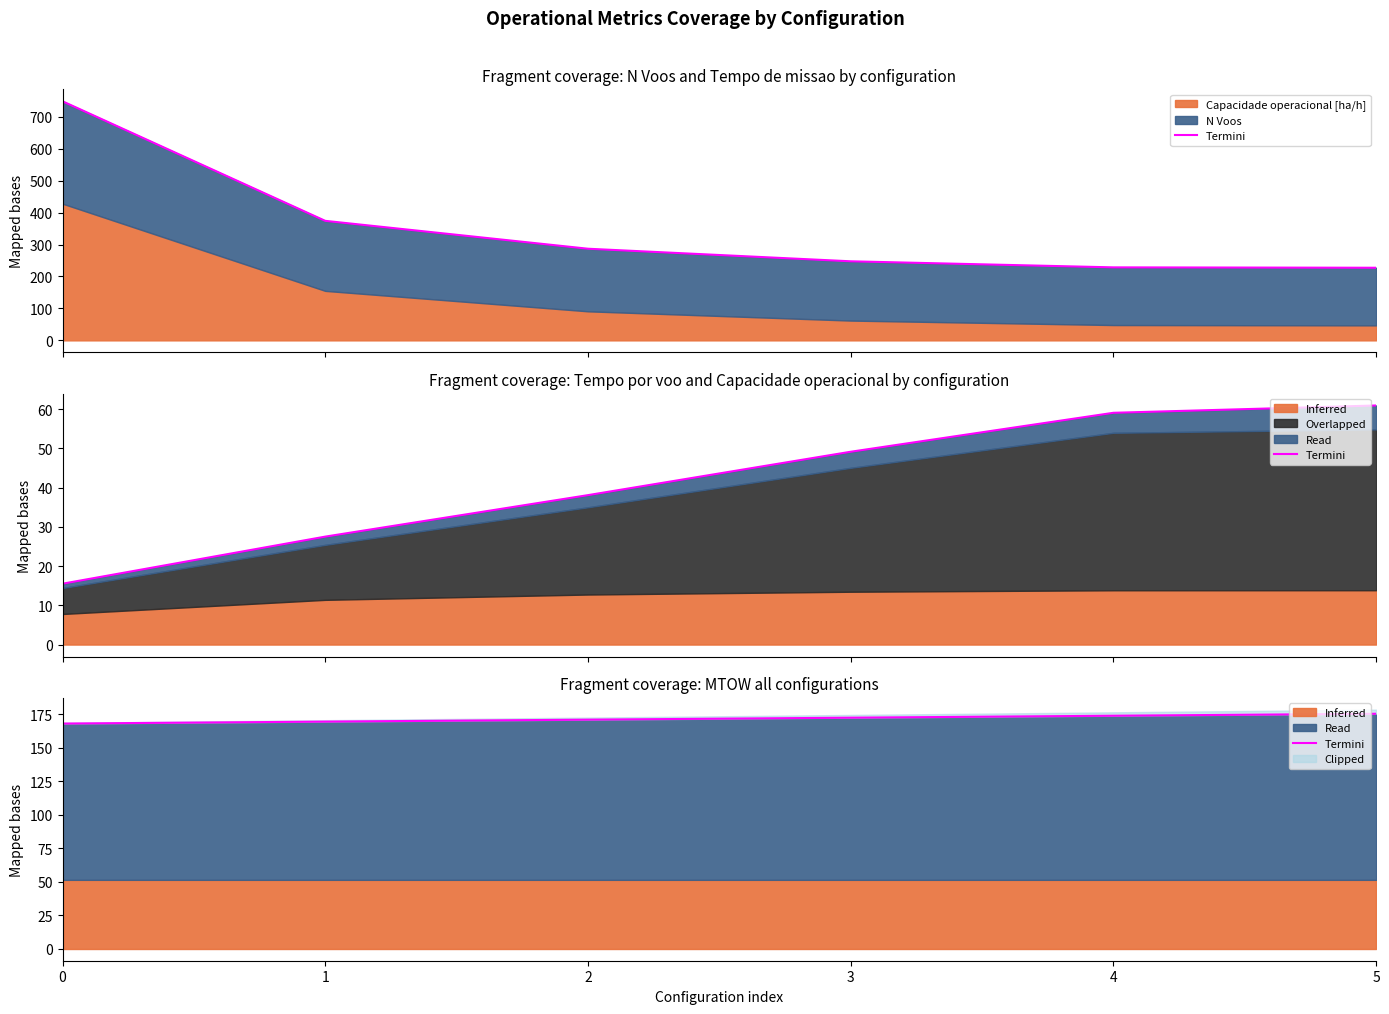

What is the difference between the maximum and minimum values?

7.3